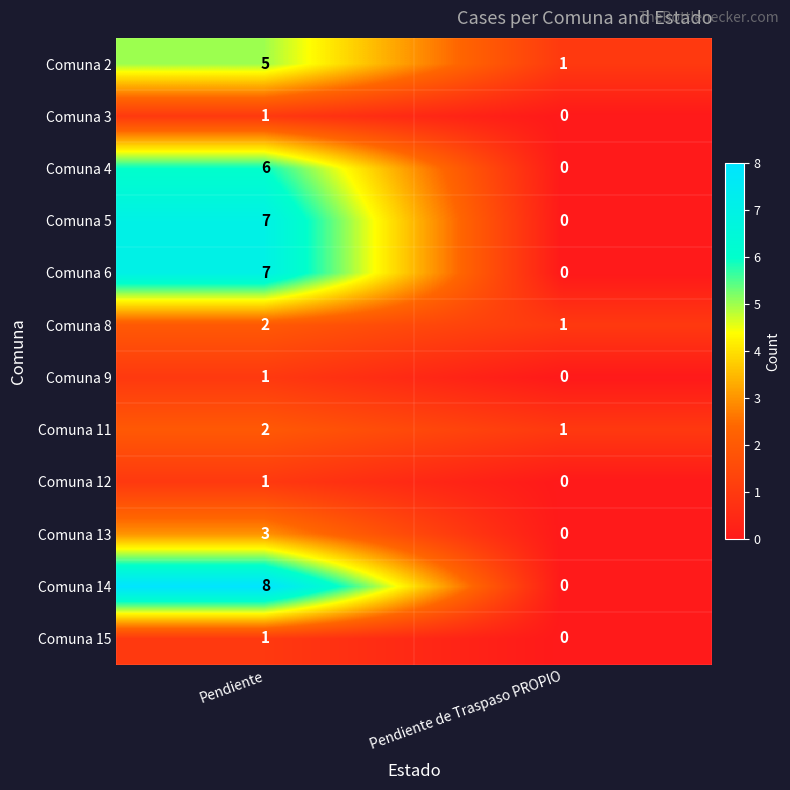

What is the sum of the Comuna 11 values at Pendiente de Traspaso PROPIO and Pendiente?

3